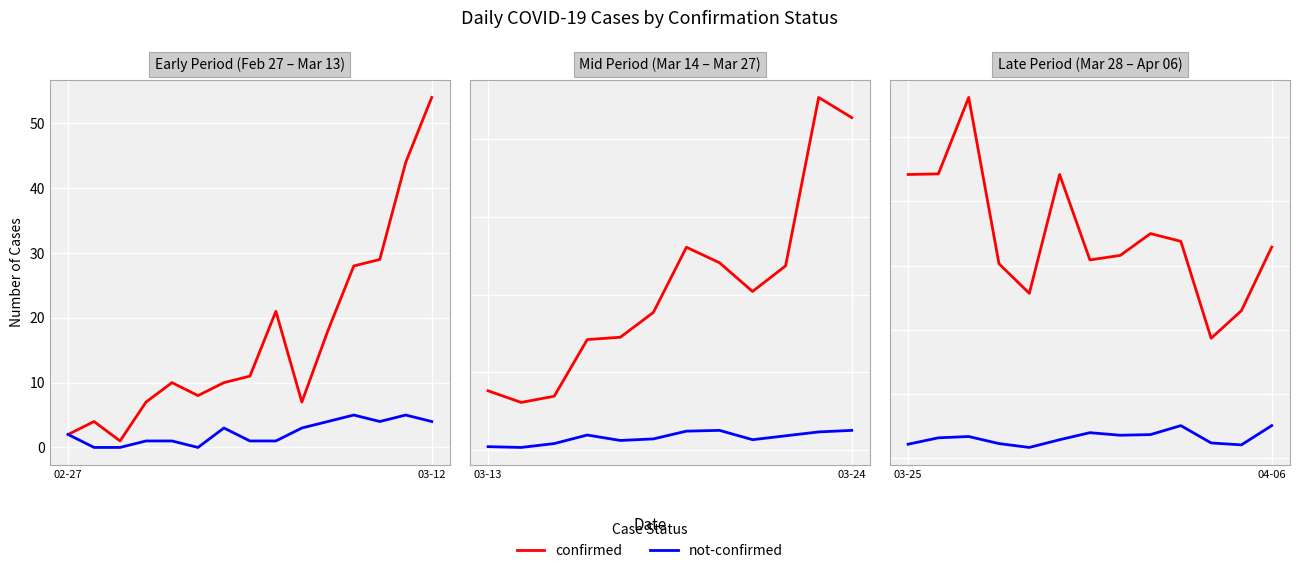

Which series has the widest spread of values?

confirmed